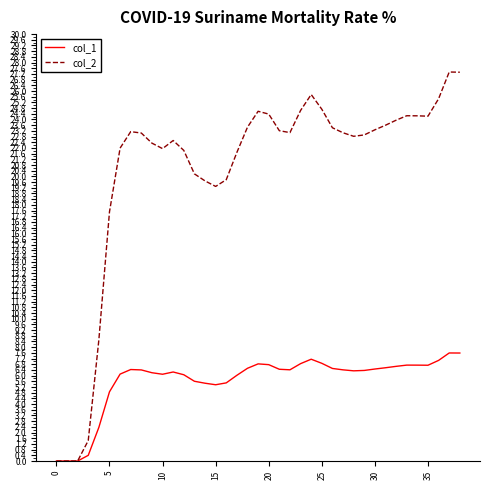

Which series has the largest total across all categories?

col_2